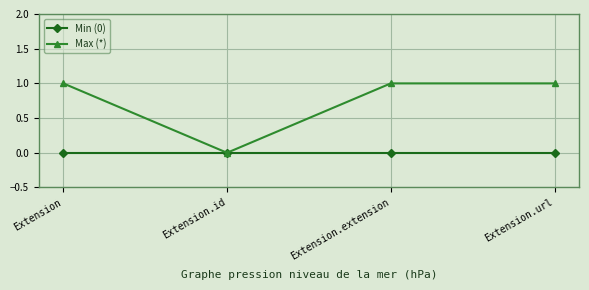

Rank the series by their average value, from highest to lowest.

Max (*), Min (0)